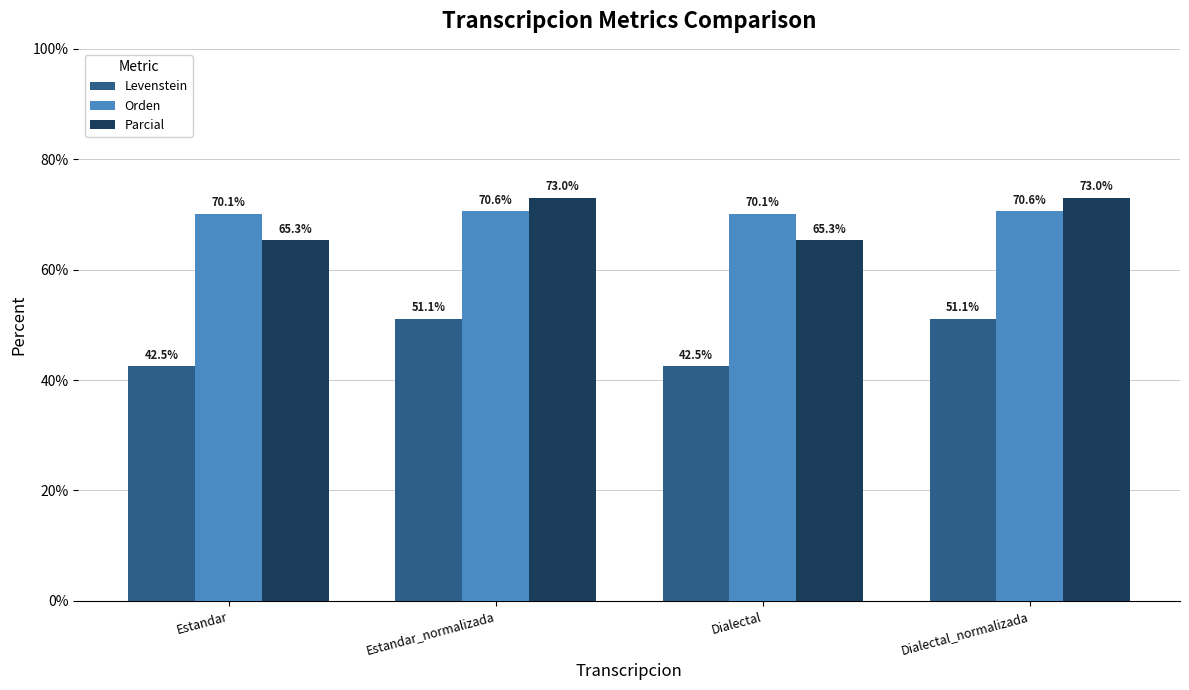

Reading right to left, what are all the values shown in this chart?

Levenstein: Dialectal_normalizada=51.1	Dialectal=42.5	Estandar_normalizada=51.1	Estandar=42.5
Orden: Dialectal_normalizada=70.6	Dialectal=70.1	Estandar_normalizada=70.6	Estandar=70.1
Parcial: Dialectal_normalizada=73.0	Dialectal=65.3	Estandar_normalizada=73.0	Estandar=65.3